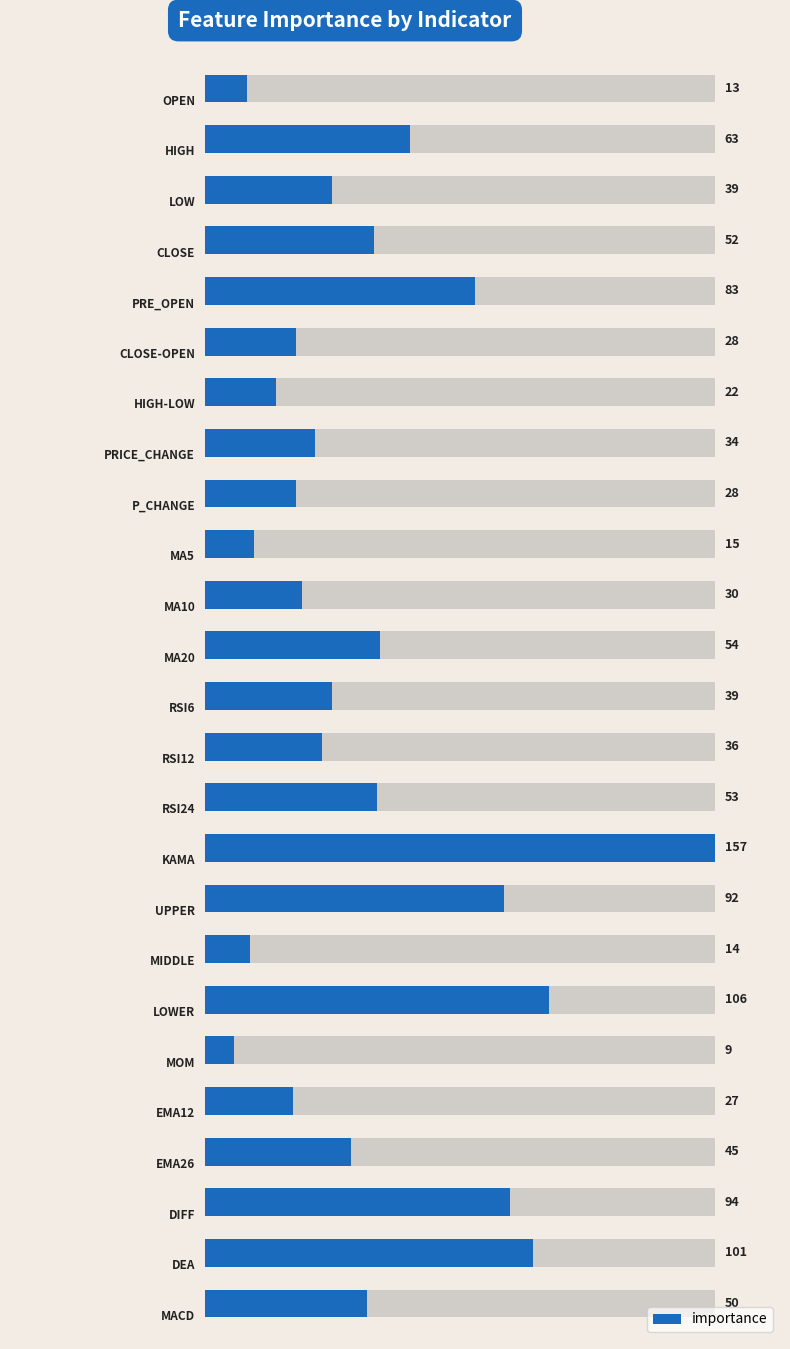

Count the number of categories in the chart.

25